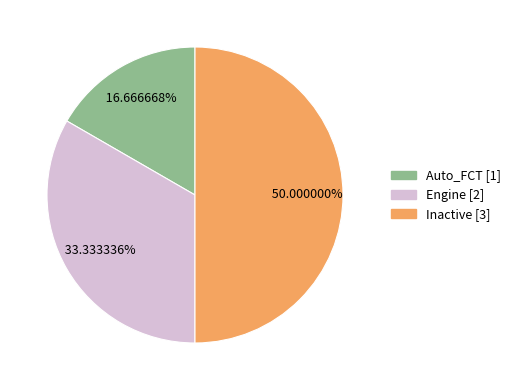

Does Engine account for over 50% of the chart?

No